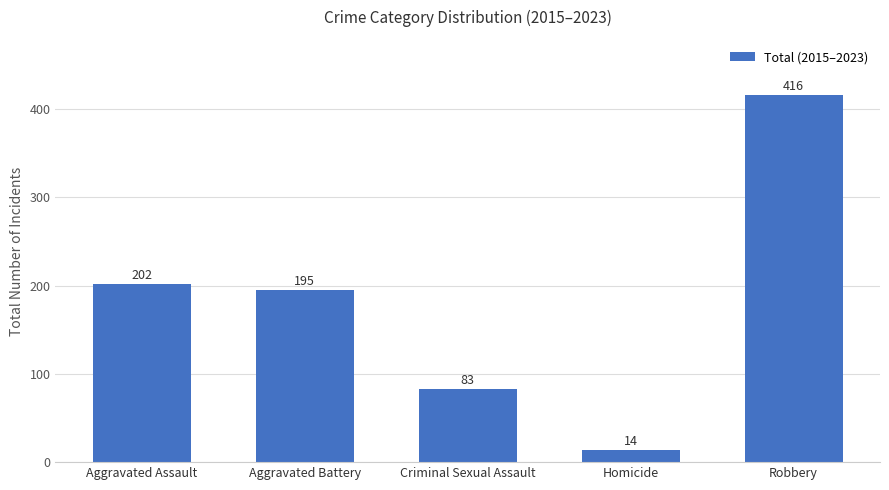

List the labels in order of value, largest first.

Robbery, Aggravated Assault, Aggravated Battery, Criminal Sexual Assault, Homicide